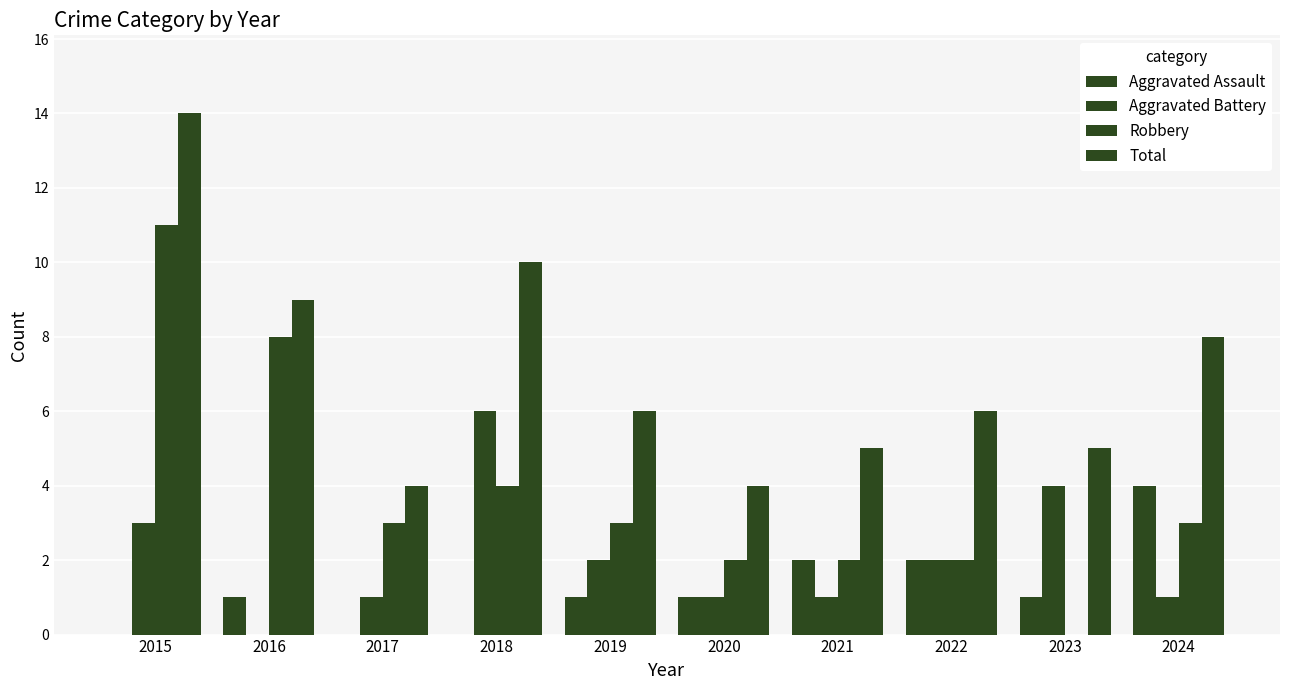

Which category has the highest value in the Total series?

2015